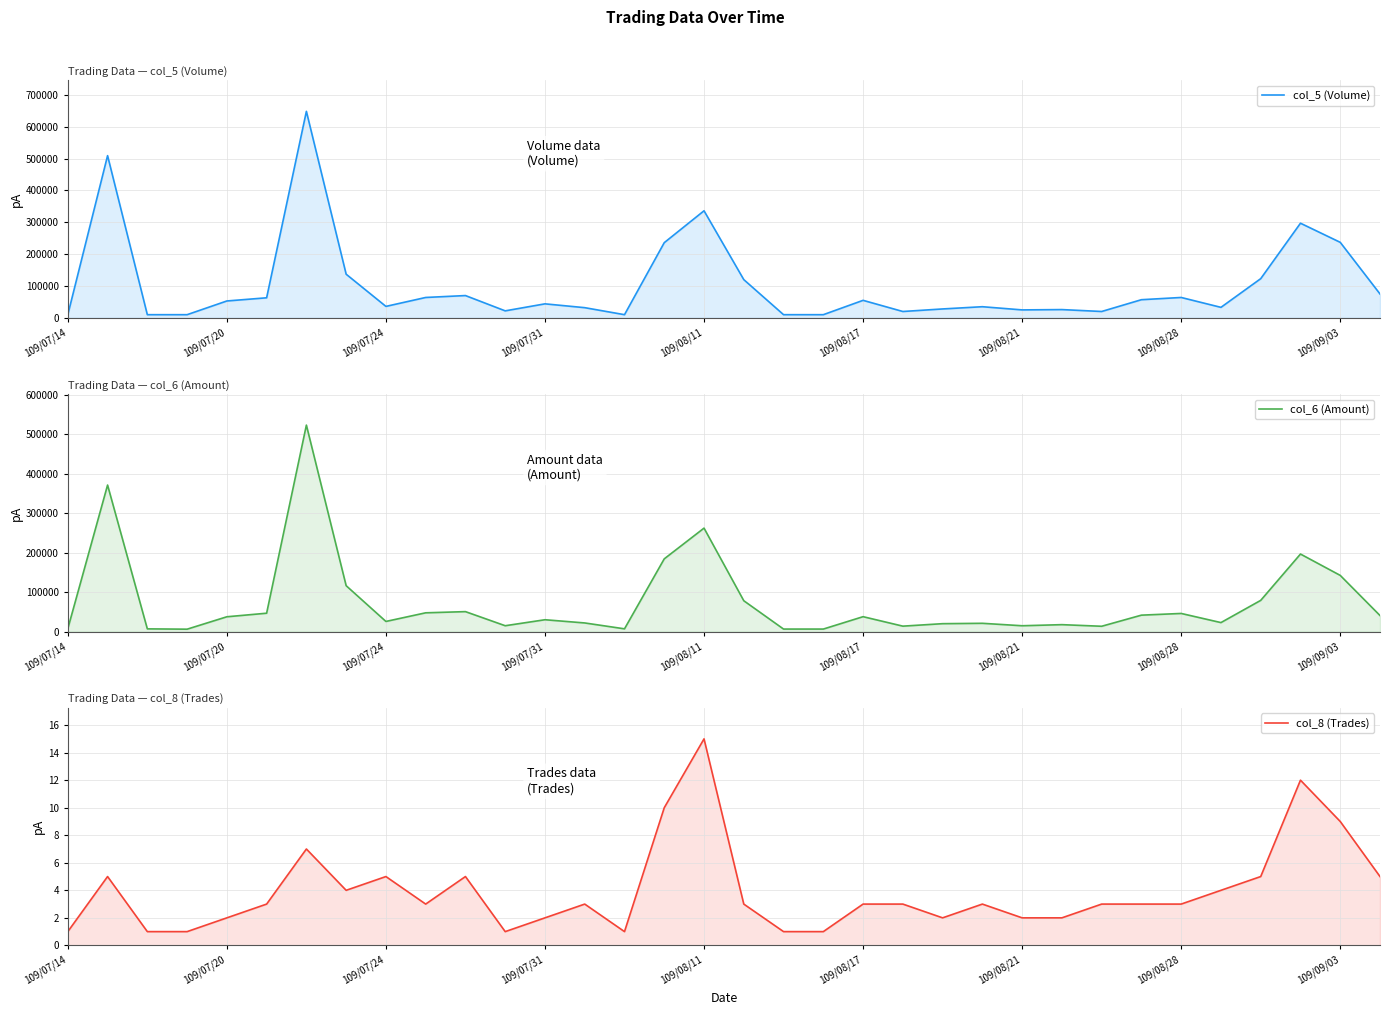

At which category does the chart reach its minimum across all series?

109/07/14